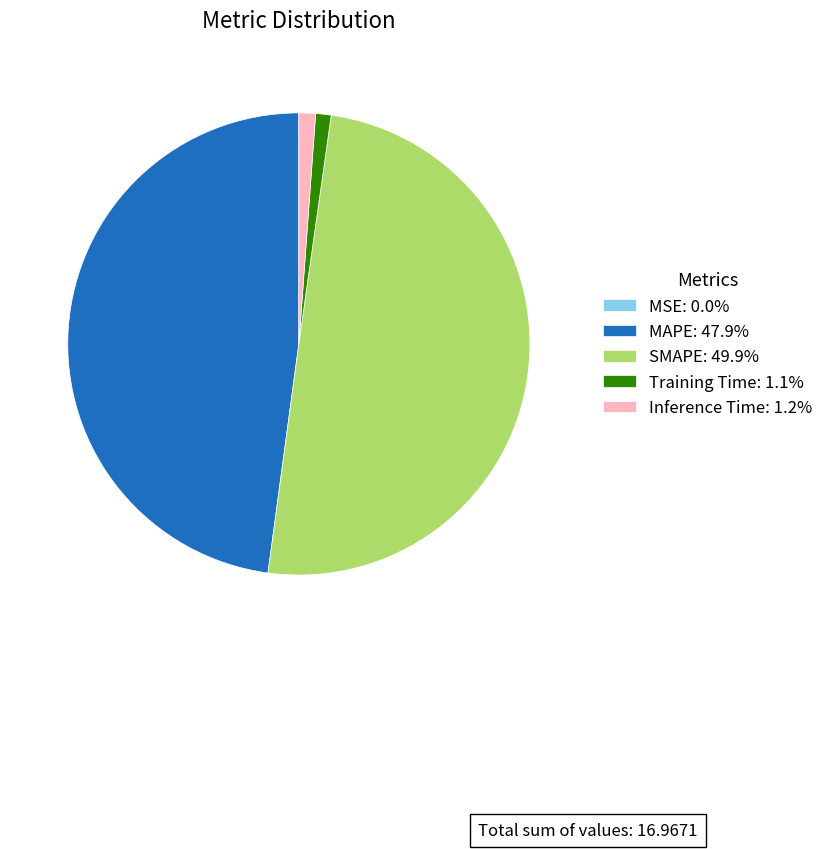

Combined, do Training Time: 1.1% and Inference Time: 1.2% account for over 50%?

No